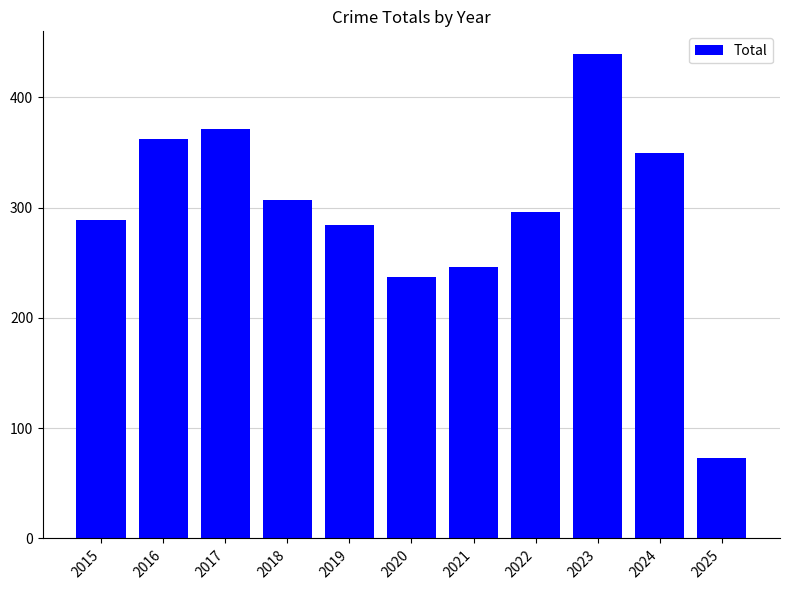

What is the change in value from 2022 to 2023?

+143